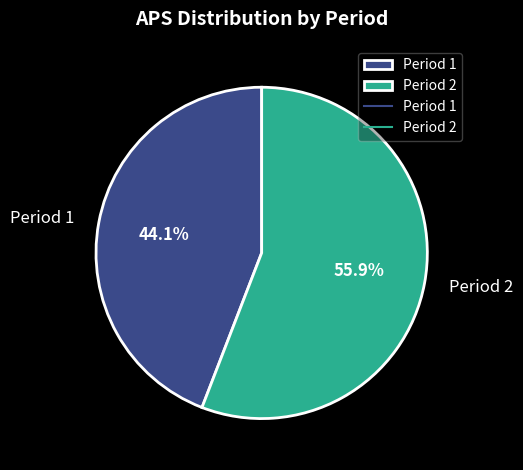

Is it true that Period 1 is 58% of the pie?

False